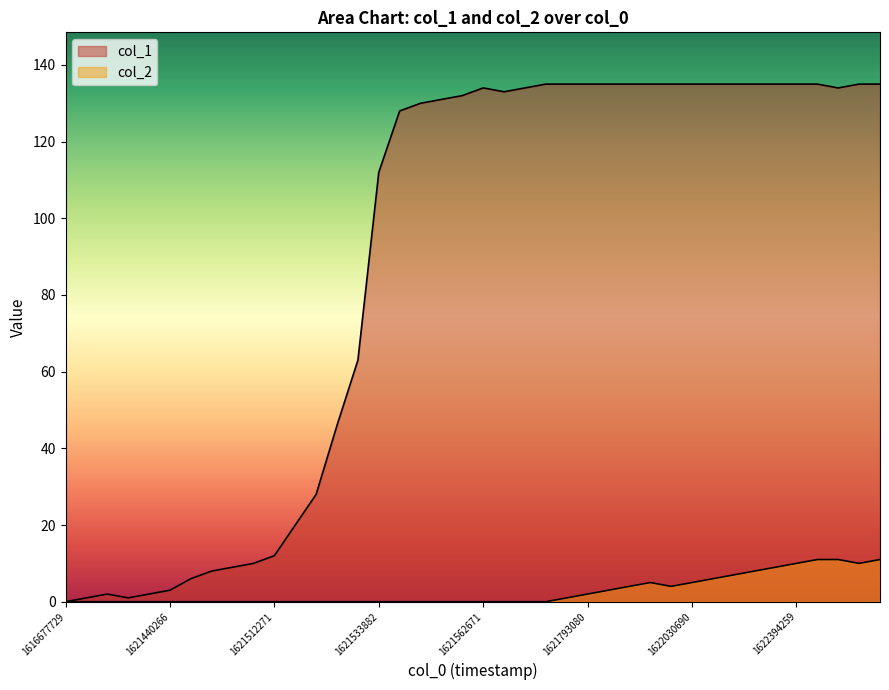

How many values in col_1 are above zero?

39